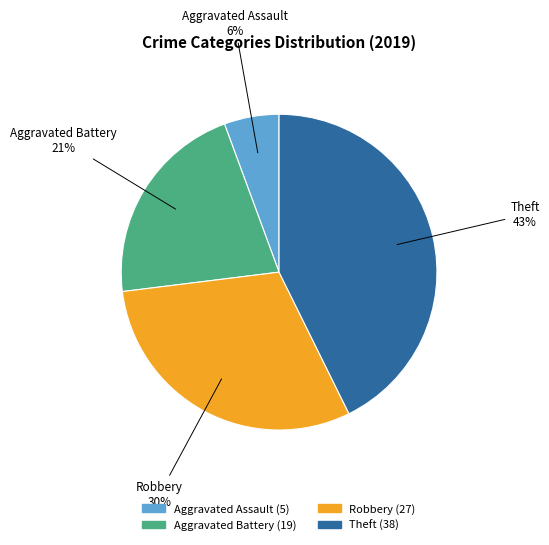

To the nearest percent, what portion does Aggravated Battery represent?

21%